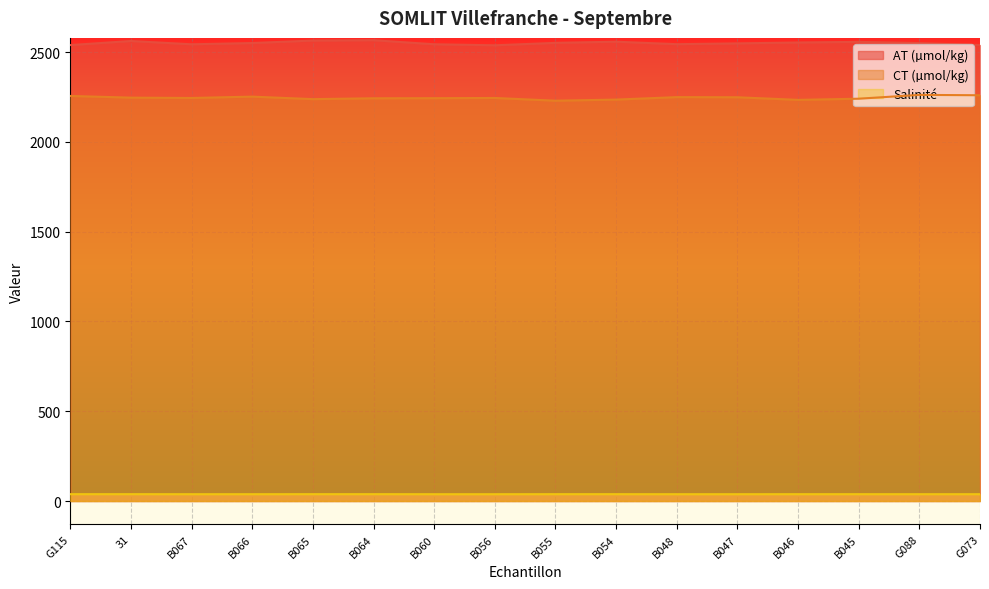

True or false: CT (µmol/kg) and AT (µmol/kg) intersect in this chart.

False